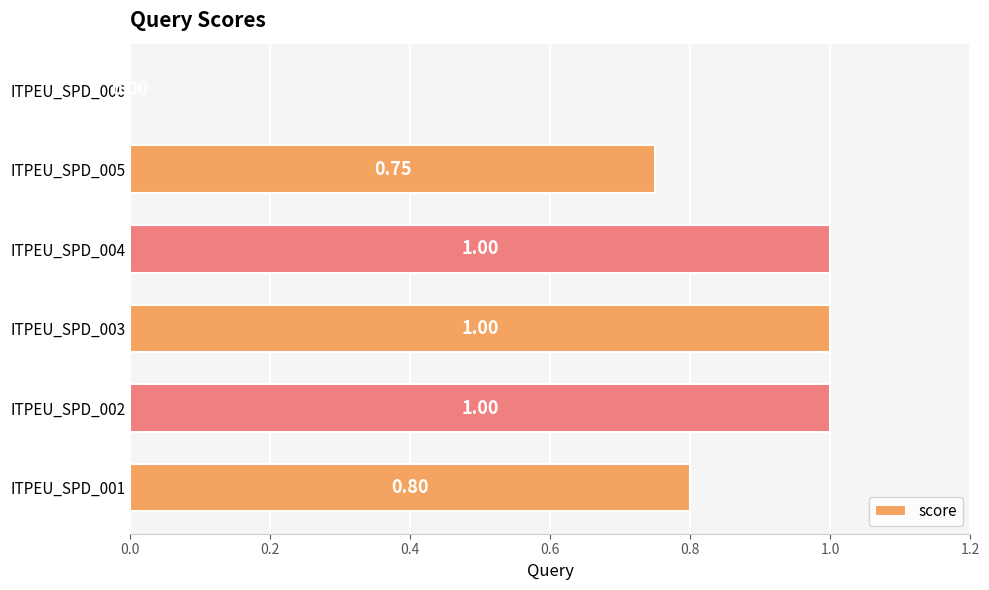

What is the change in value from ITPEU_SPD_004 to ITPEU_SPD_006?

-1.0